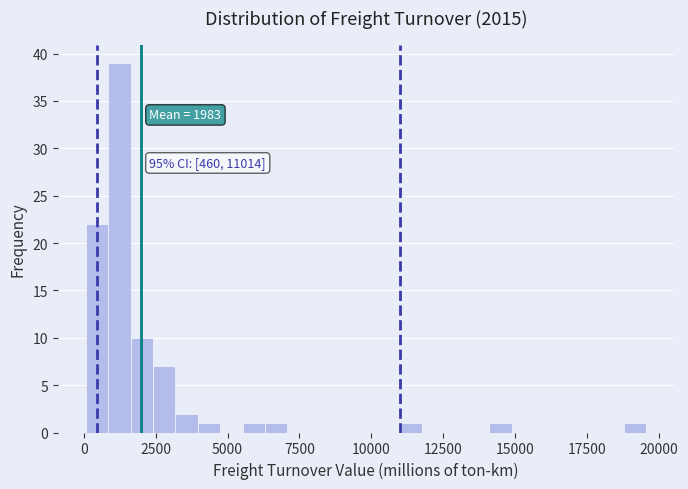

Around what value on the x-axis is the tallest bar? Give the approximate position of its centre, as read against the axis.

1000